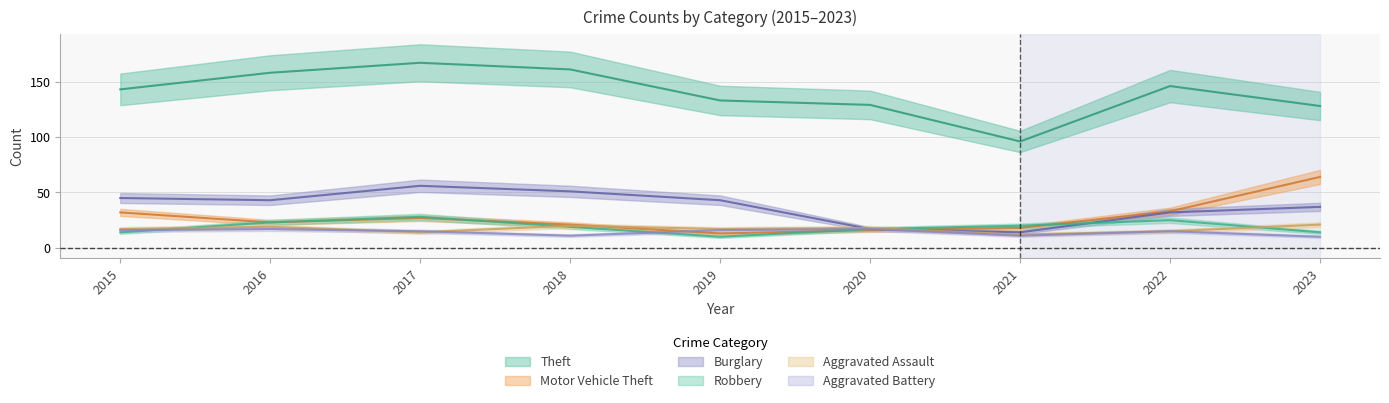

Rank the series at 2018 from highest to lowest value.

Theft, Burglary, Motor Vehicle Theft, Aggravated Assault, Robbery, Aggravated Battery